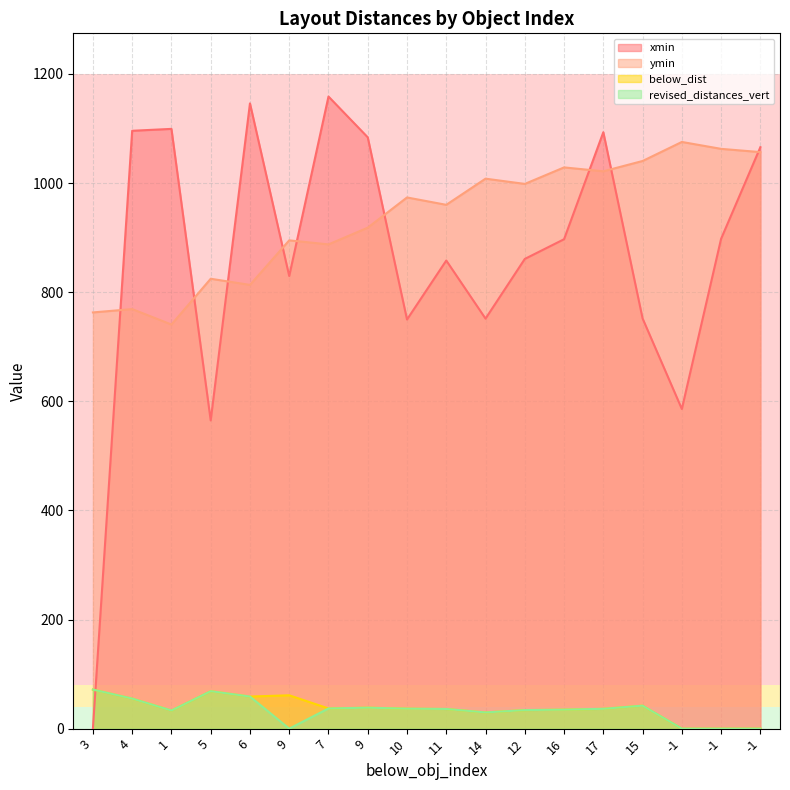

True or false: below_dist and revised_distances_vert intersect in this chart.

False